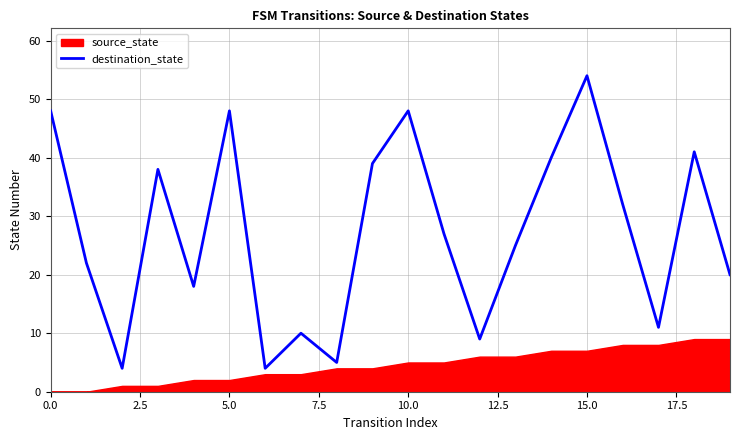

At which label does destination_state reach its peak?

15.0